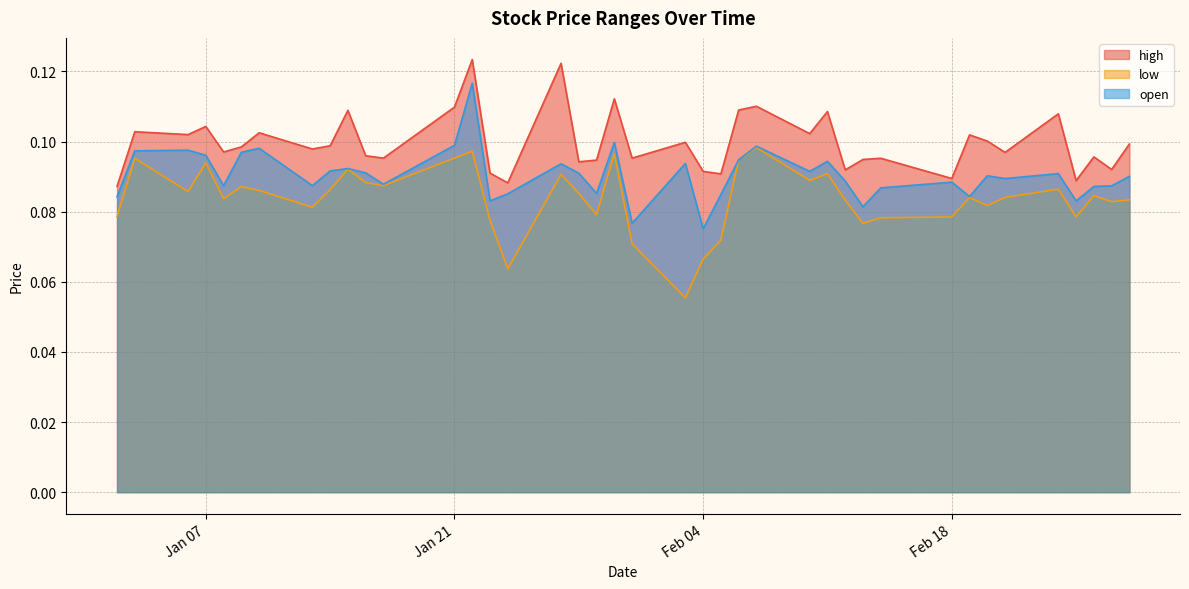

What is the lowest value of the high series?

0.1